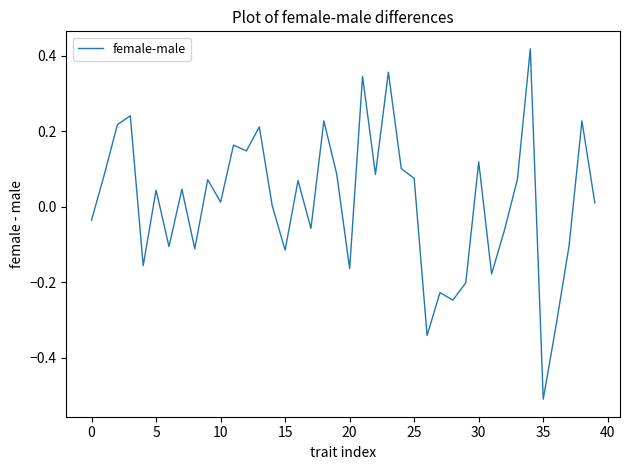

What is the difference between the maximum and second lowest values?

0.8